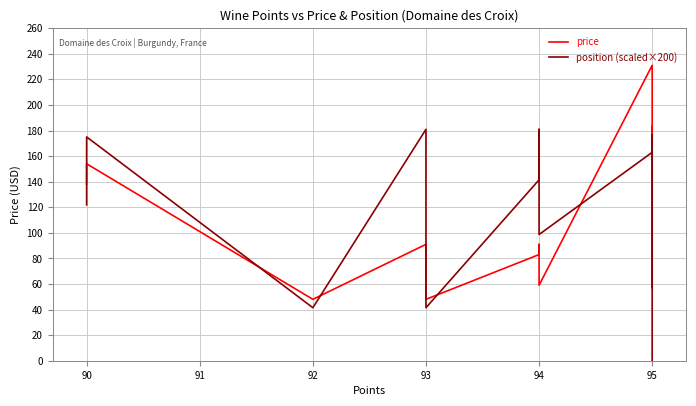

How many data points in position (scaled×200) are less than 141?

6